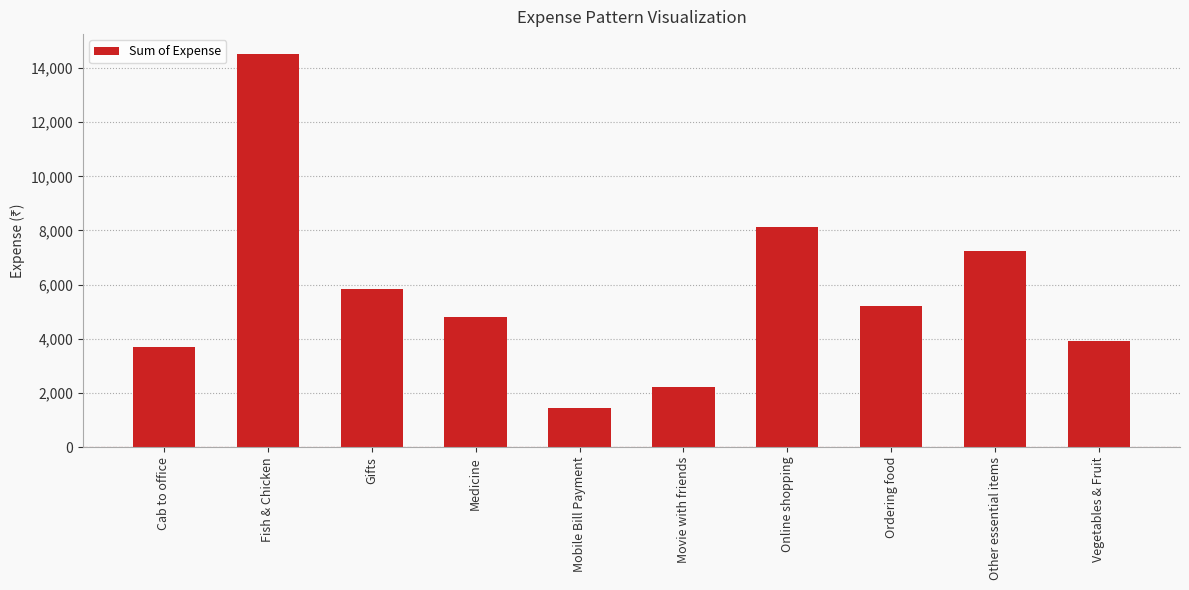

What is the label of the 1st bar from the right?

Vegetables & Fruit